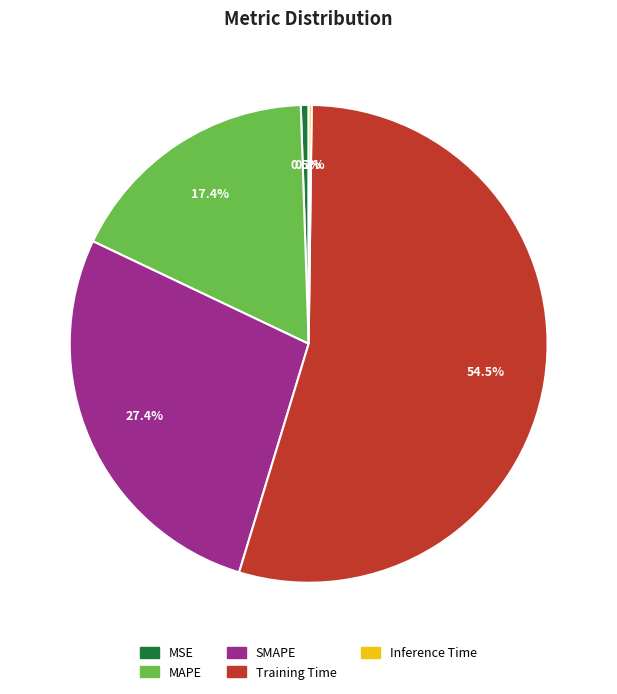

How much of the chart is everything except MAPE?

82.6%